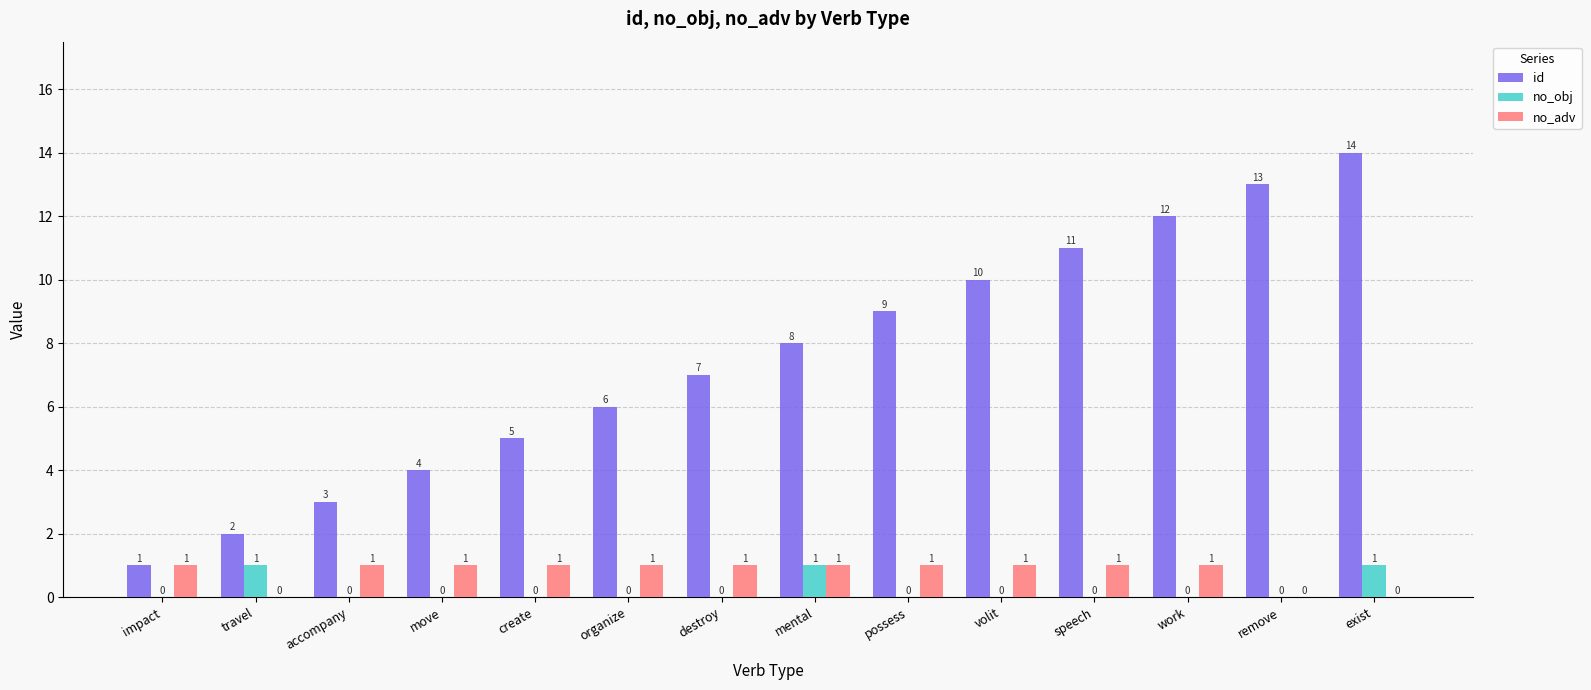

The id series shows 4 at move. True or false?

True